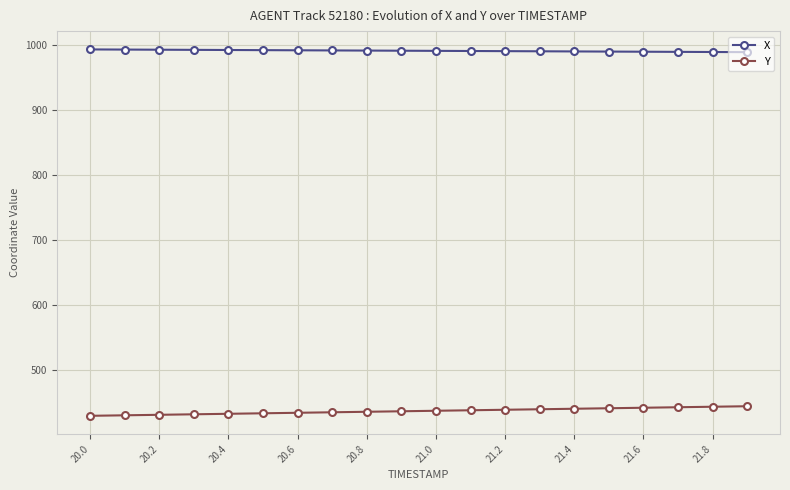

True or false: X and Y intersect in this chart.

False